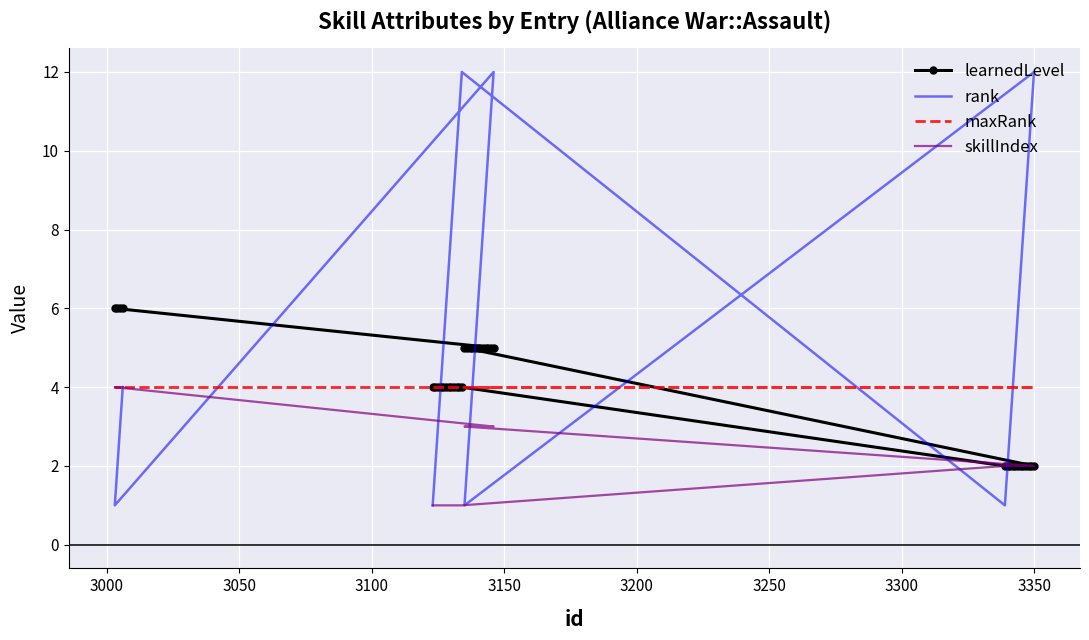

How many distinct data groups are displayed?

4